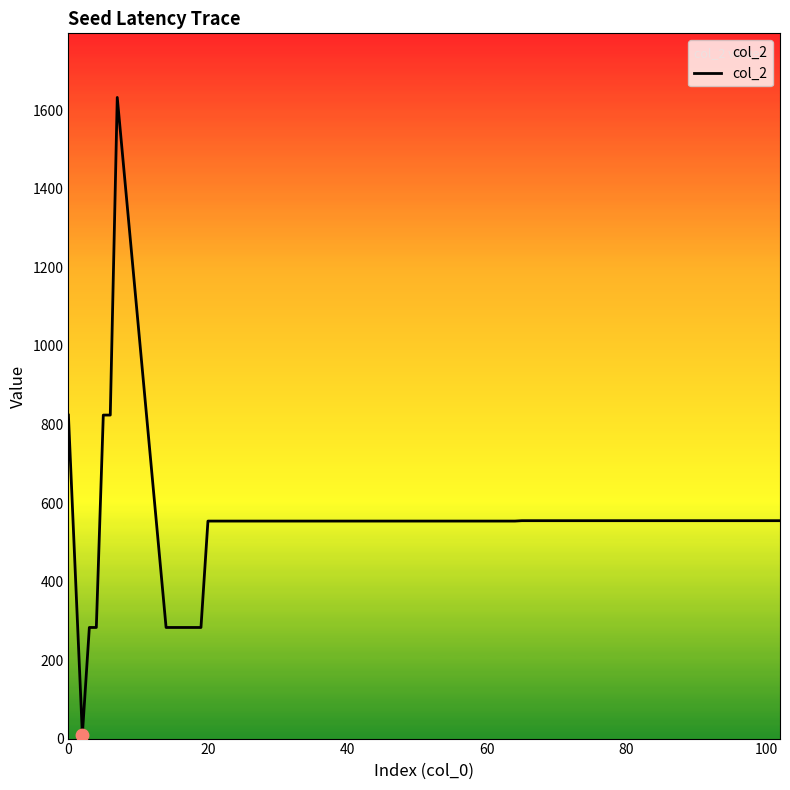

What is the difference between the maximum and minimum values?

1623